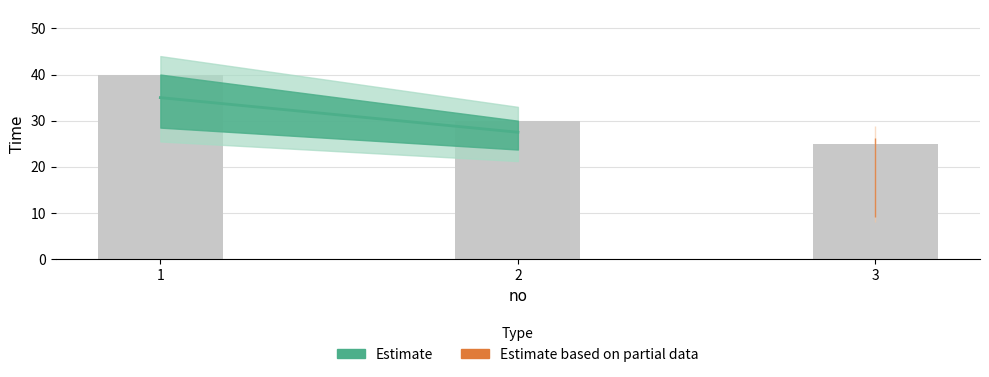

Which category has the lowest value across all series?

3